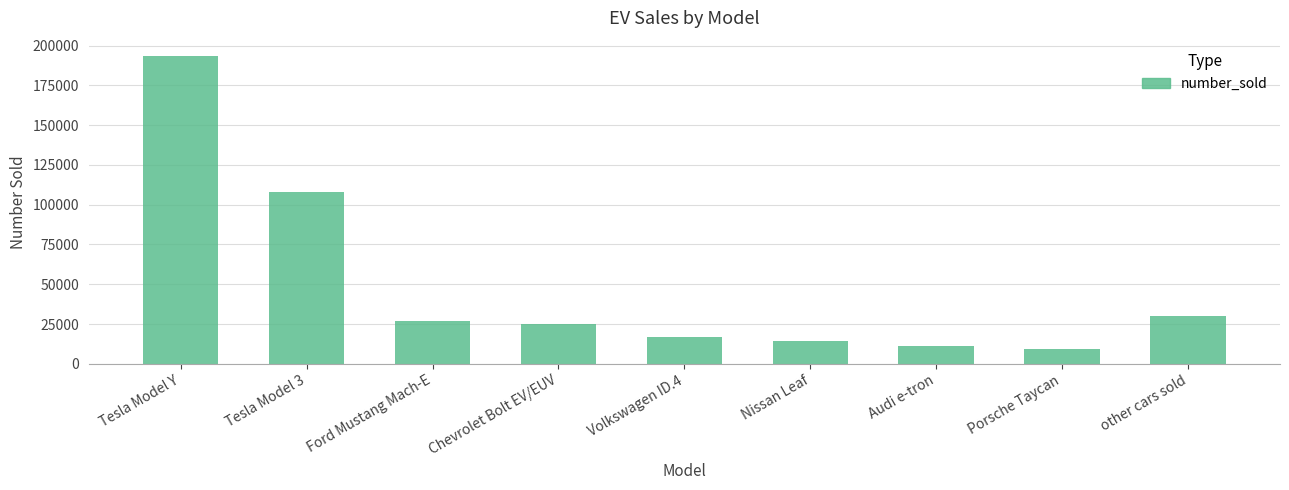

What is the difference between the maximum and minimum values?

184035